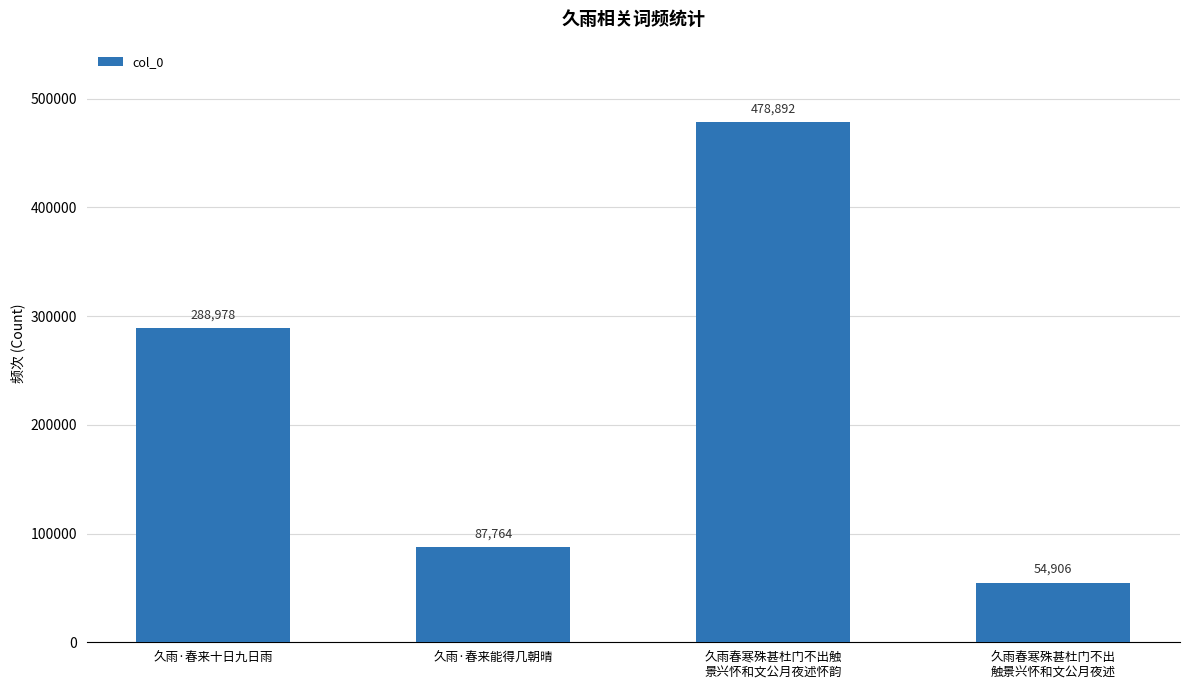

What is the change in value from 久雨·春来能得几朝晴 to 久雨春寒殊甚杜门不出
触景兴怀和文公月夜述?

-32858